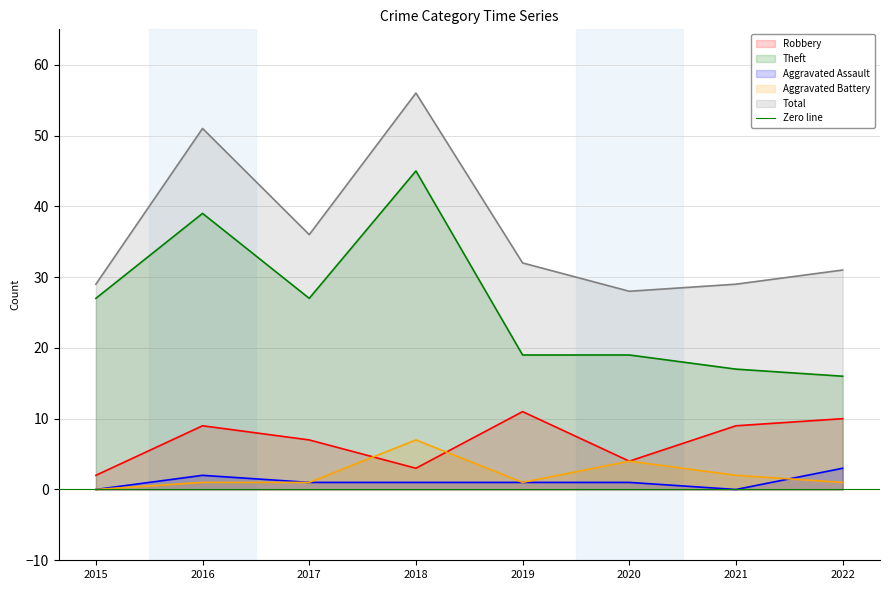

Reading right to left, extract all data points from this chart.

Robbery: 10	9	4	11	3	7	9	2
Theft: 16	17	19	19	45	27	39	27
Aggravated Assault: 3	0	1	1	1	1	2	0
Aggravated Battery: 1	2	4	1	7	1	1	0
Total: 31	29	28	32	56	36	51	29